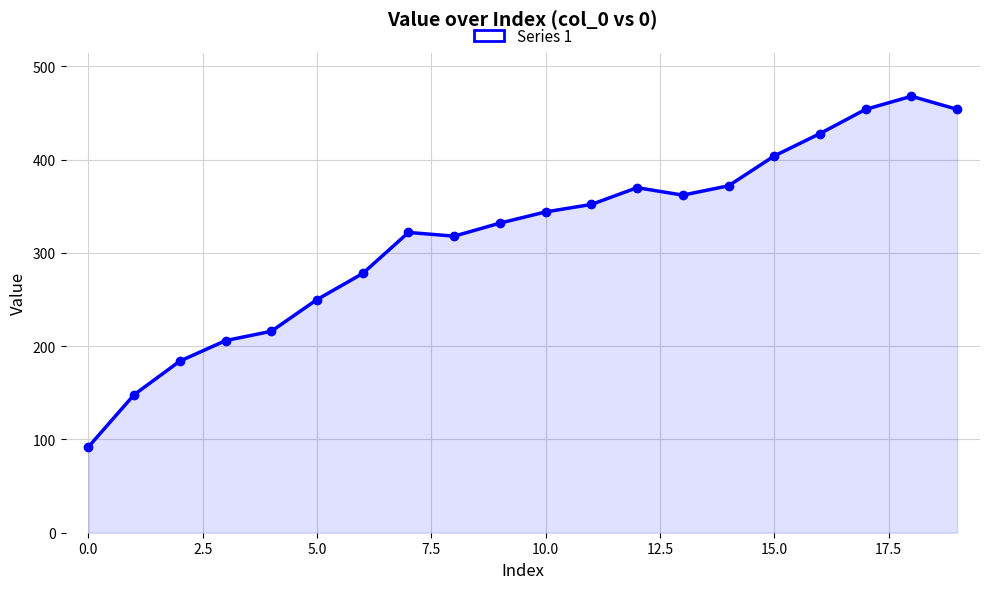

What is the greatest value displayed?

468